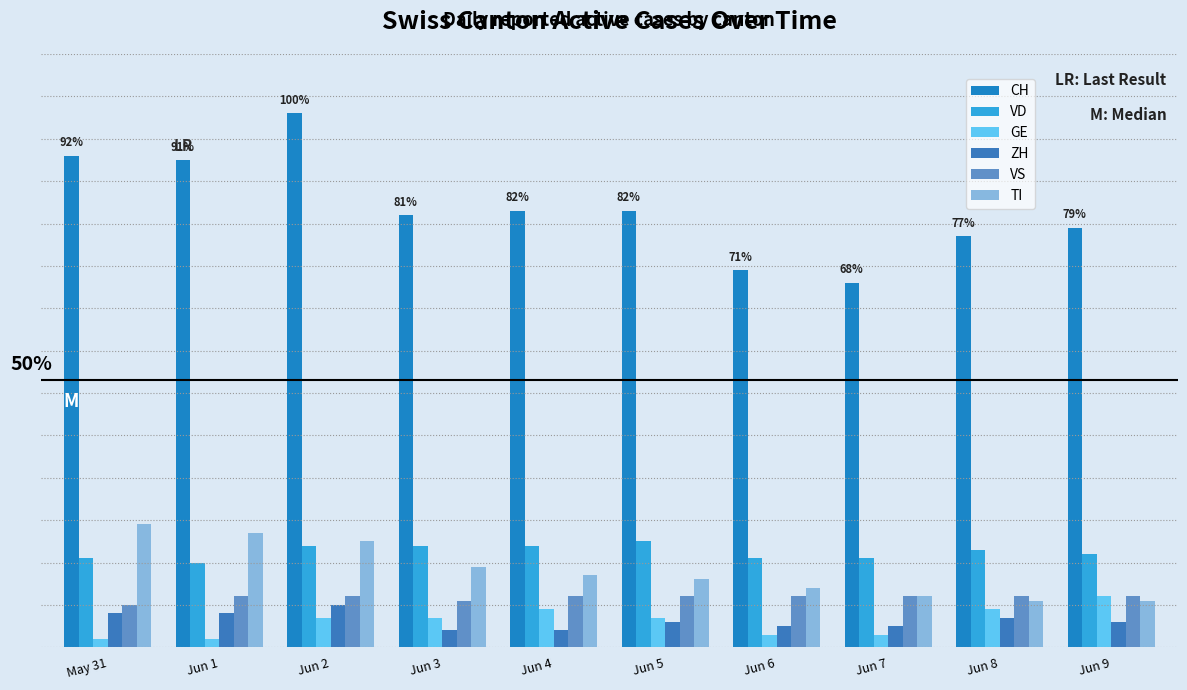

Which series has the largest range (max minus min)?

CH